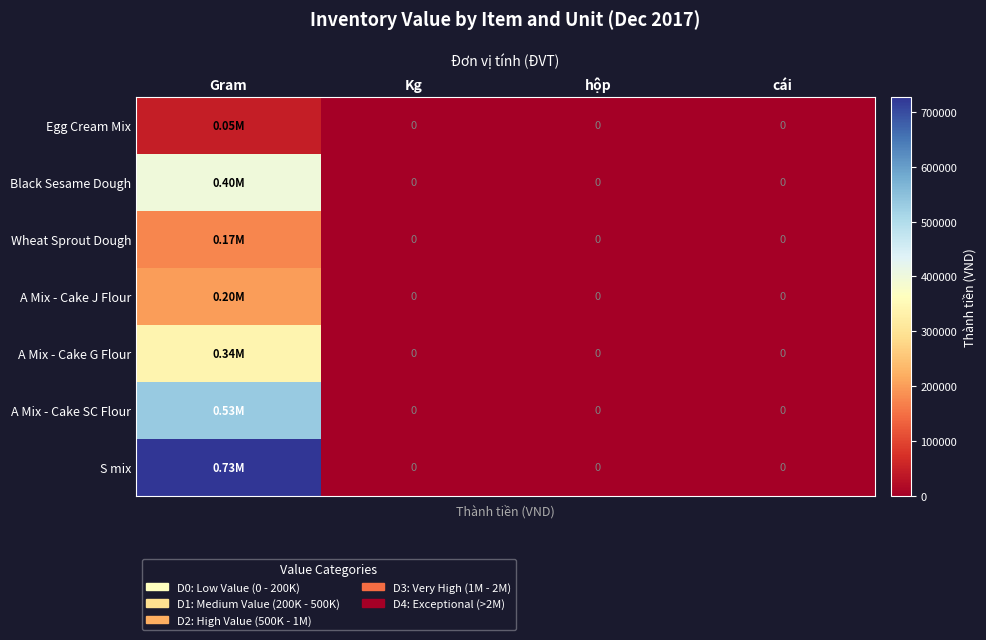

At which category is the sum across all series the highest?

Gram